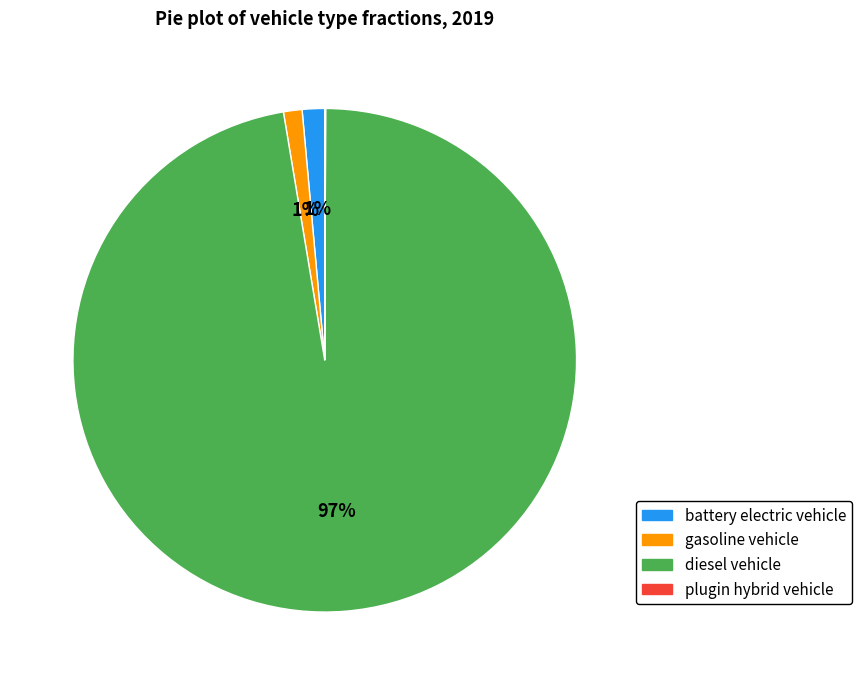

Which category accounts for the majority?

diesel vehicle